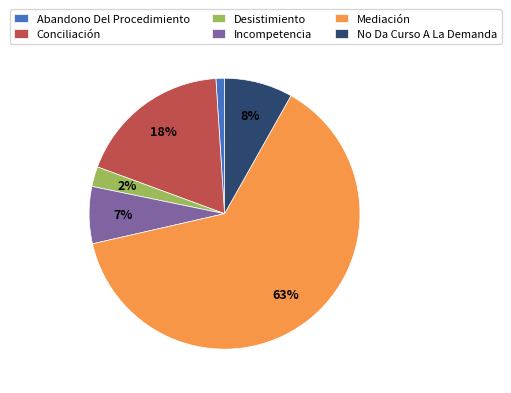

Which slice is the largest?

Mediación